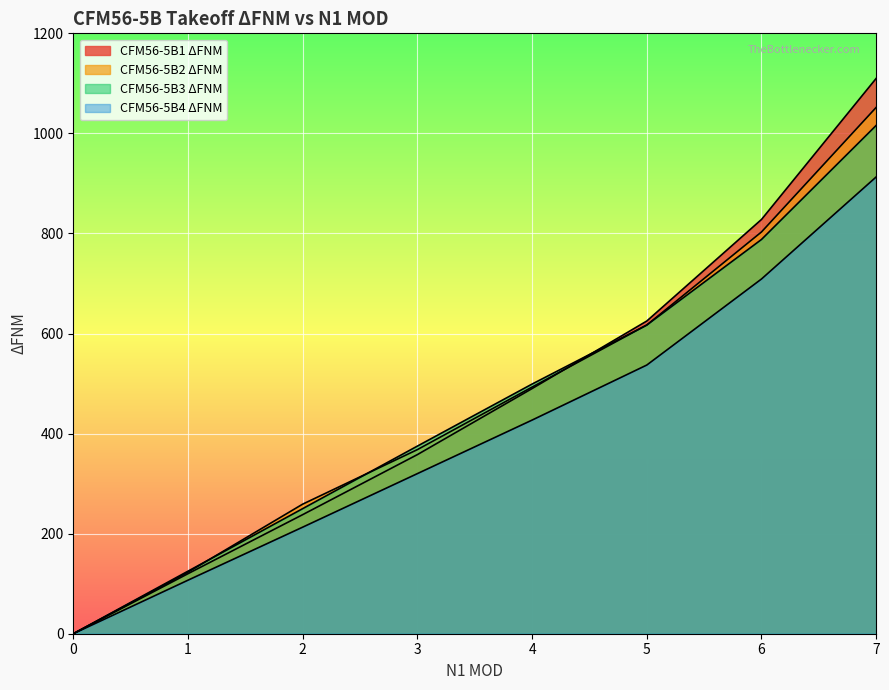

What is the difference between the CFM56-5B1 ΔFNM values at 0 and 1?

120